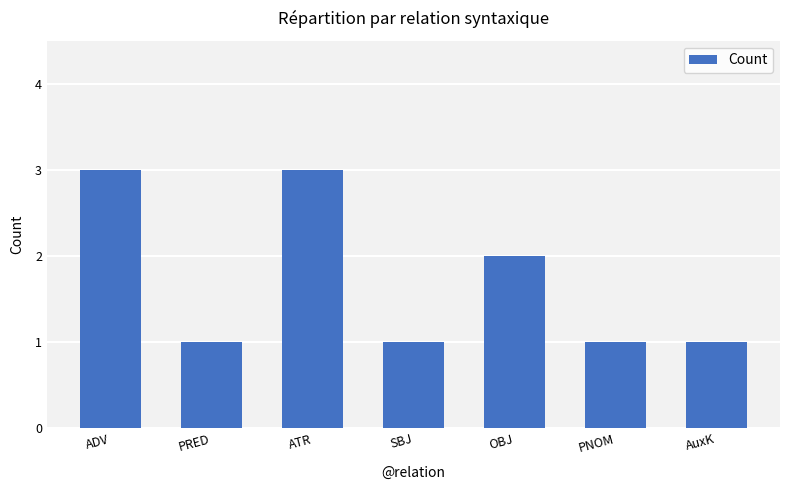

What is the ratio of the value at ATR to the value at OBJ?

1.5